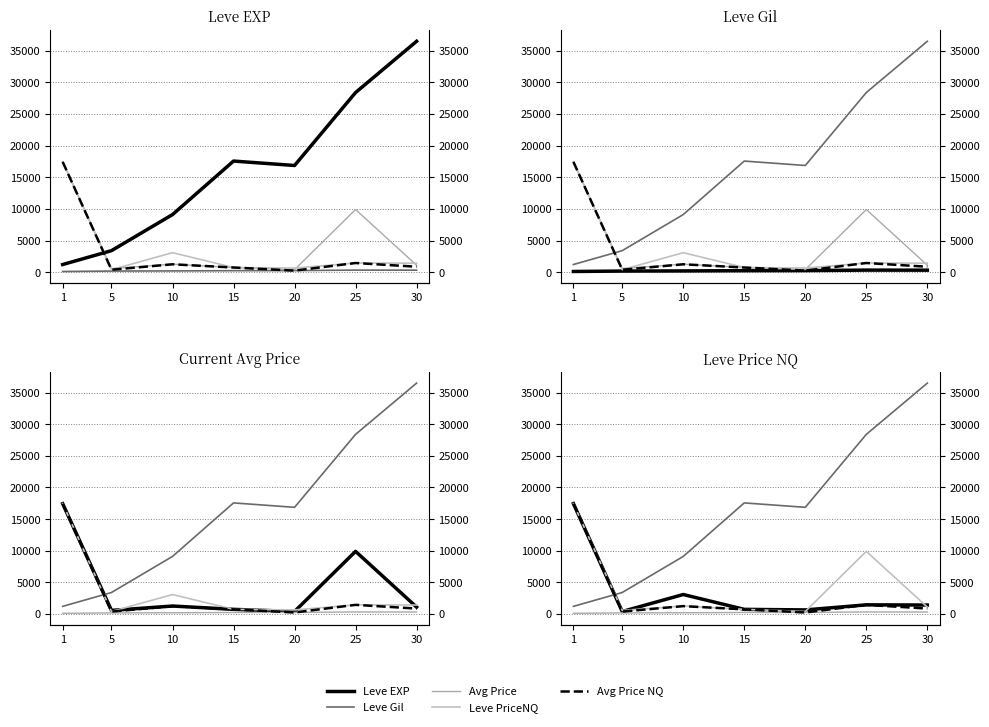

Does the chart display data point markers on the line(s)?

No